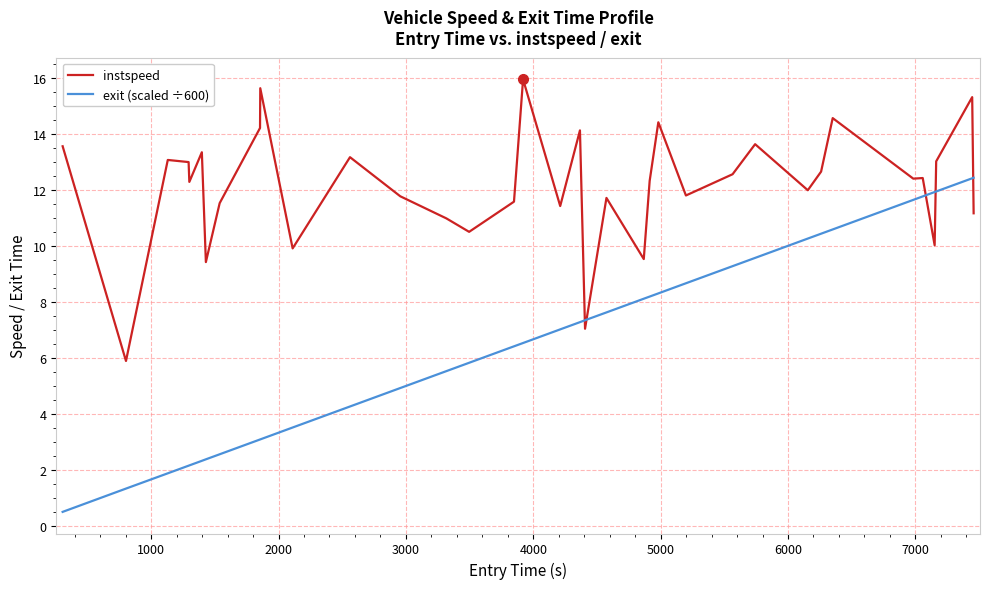

Rank the series by their average value, from highest to lowest.

instspeed, exit (scaled ÷600)